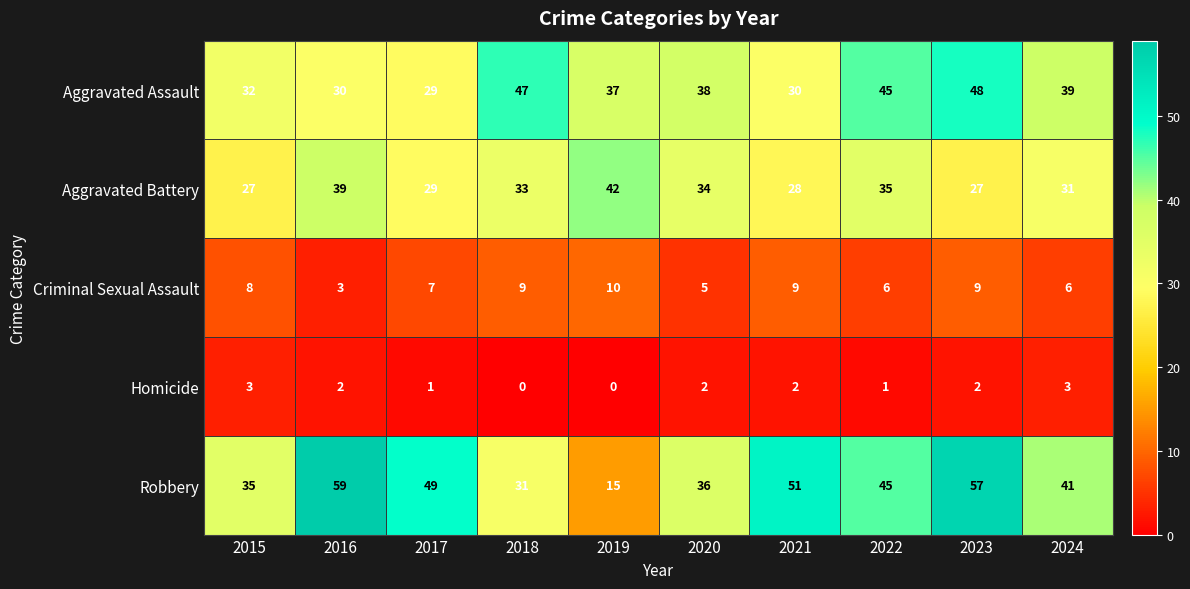

Which series has the widest spread of values?

Robbery